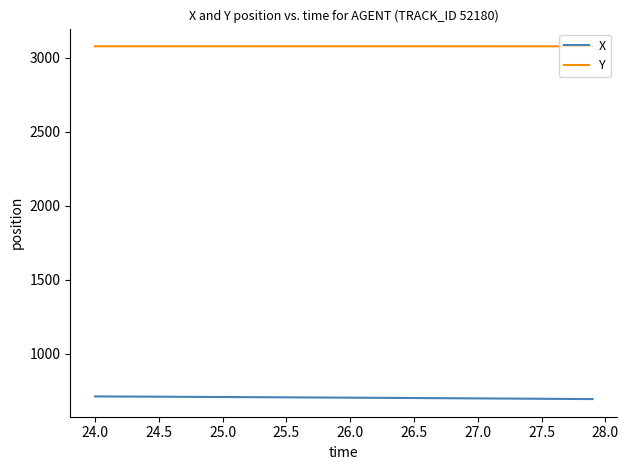

What is the maximum value shown in the chart?

3077.2